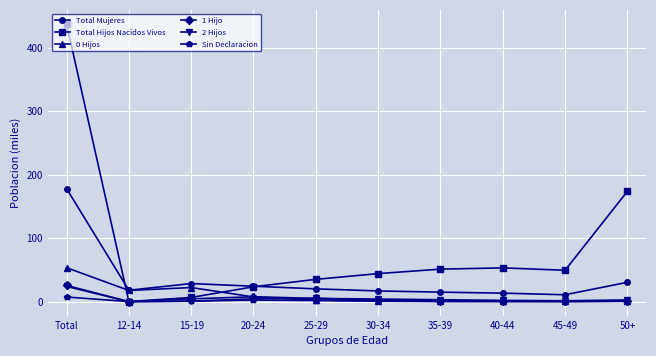

The 1 Hijo series shows 7.8 at 20-24. True or false?

True